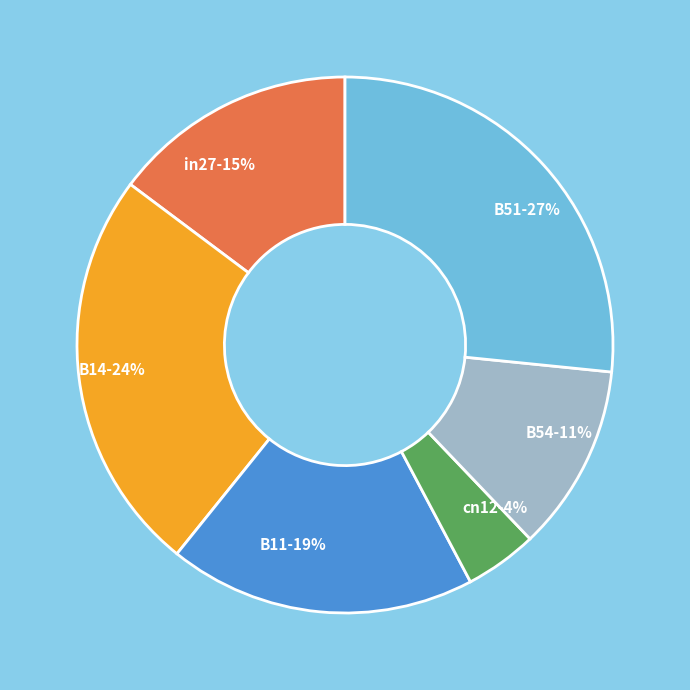

To the nearest percent, what is the difference between the cn12 and B54 slice percentages?

7%